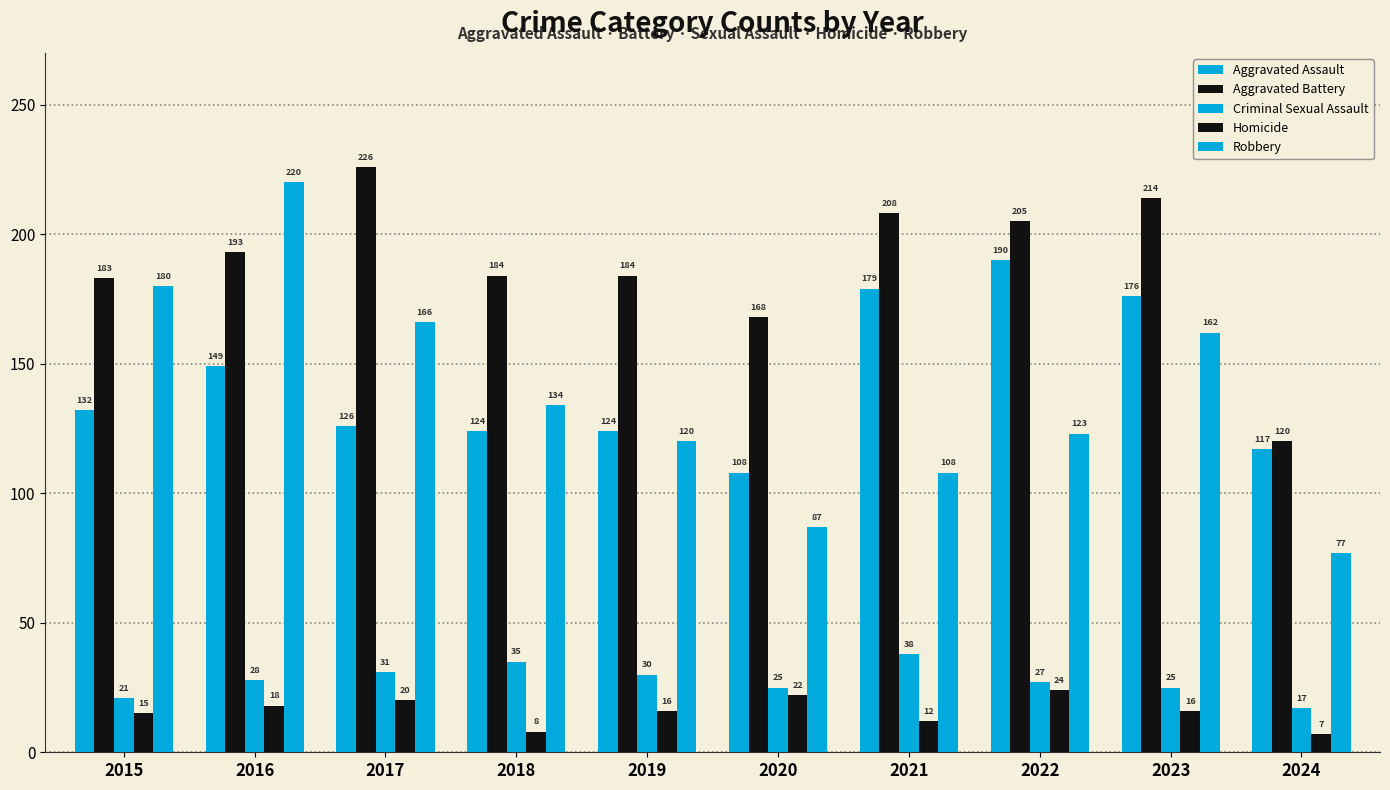

Which has a higher value, 2016 or 2017?

2016